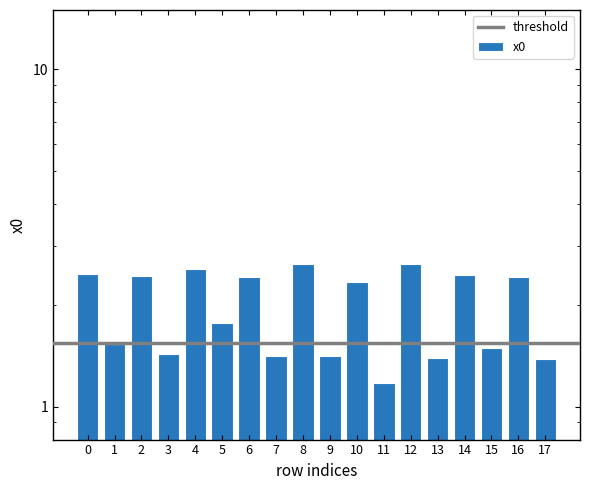

What is the maximum value shown in the chart?

2.7